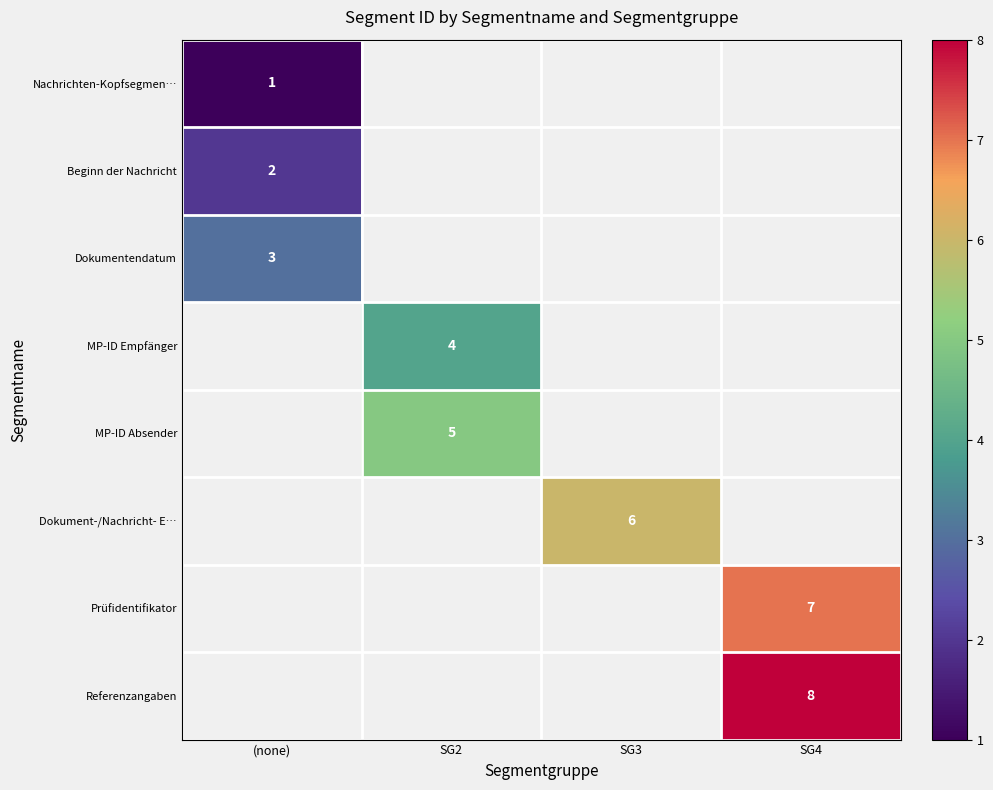

Is it true that Prüfidentifikator equals 2 at SG4?

False